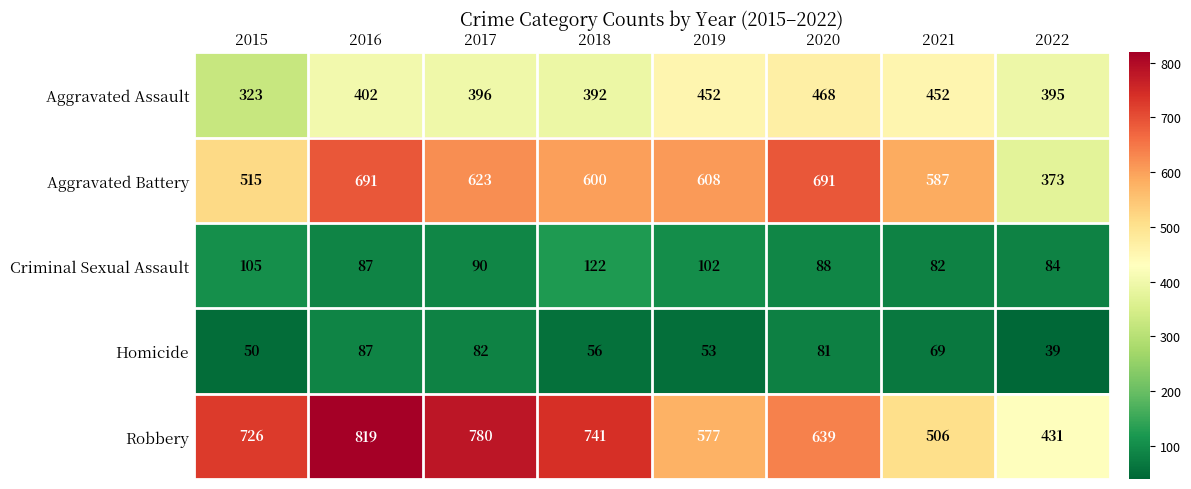

What is the difference between the maximum and minimum values in the Aggravated Battery series?

318